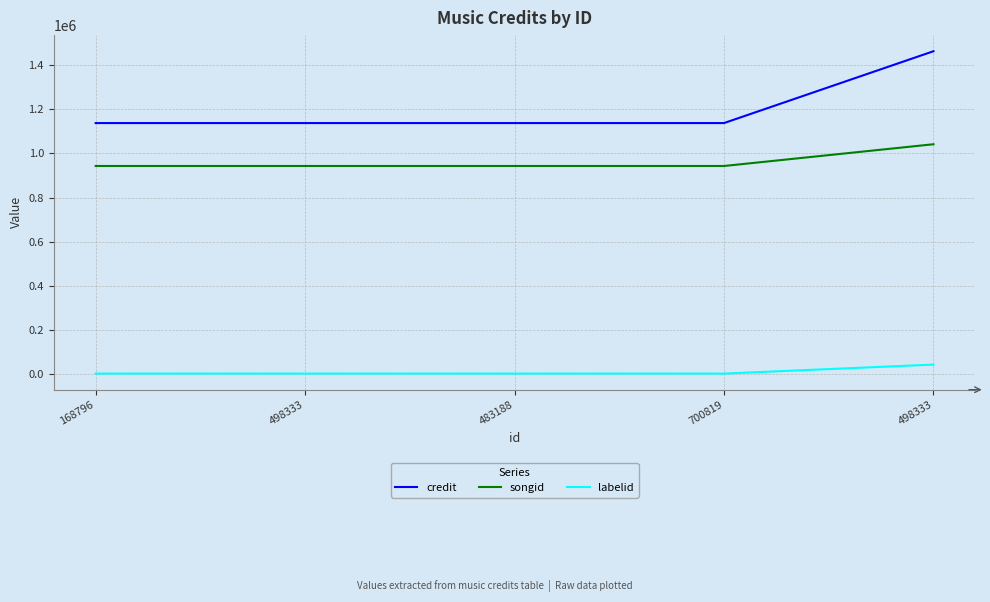

What is the sum of the songid values at 498333 and 168796?

1885172